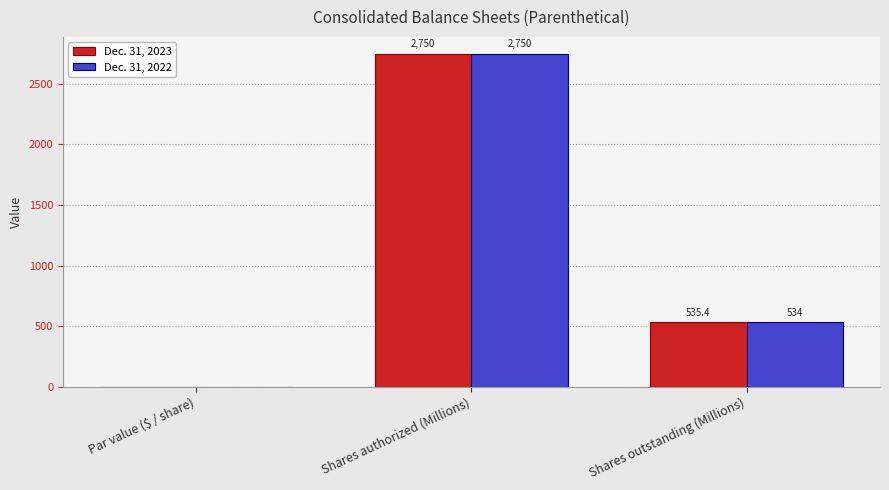

Where is Dec. 31, 2023 nearest to the value 1375?

Shares outstanding (Millions)